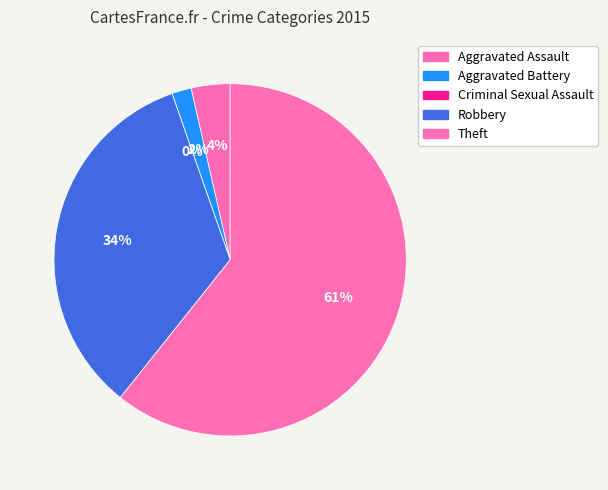

Is there a majority slice in this chart?

Yes